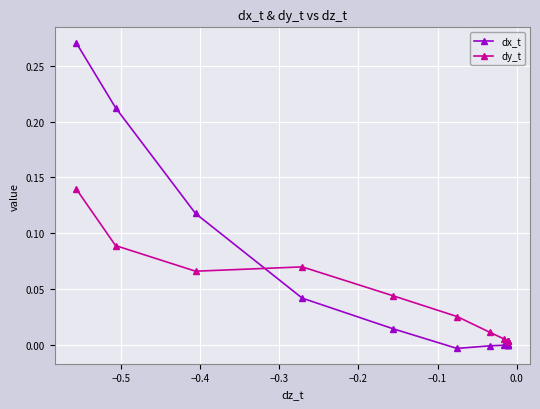

At how many categories does at least one series exceed 0?

12